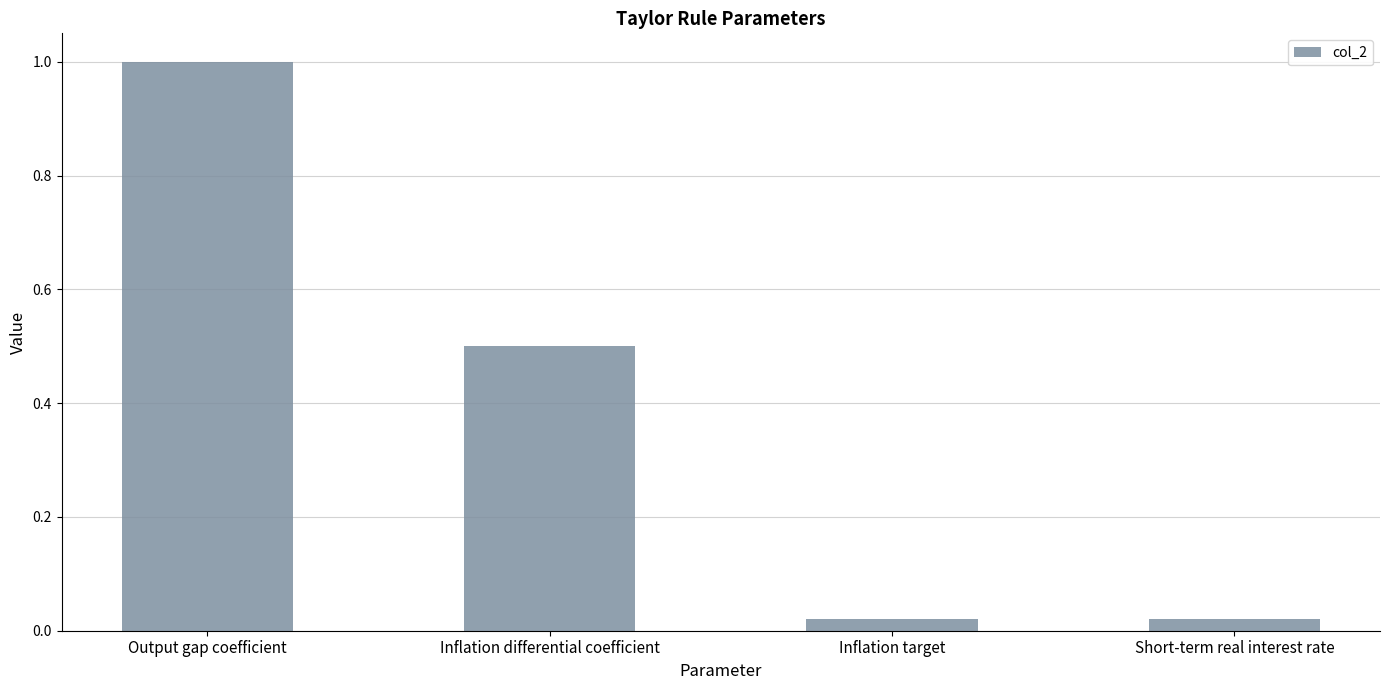

What is the sum of the values at Output gap coefficient and Inflation differential coefficient?

1.5